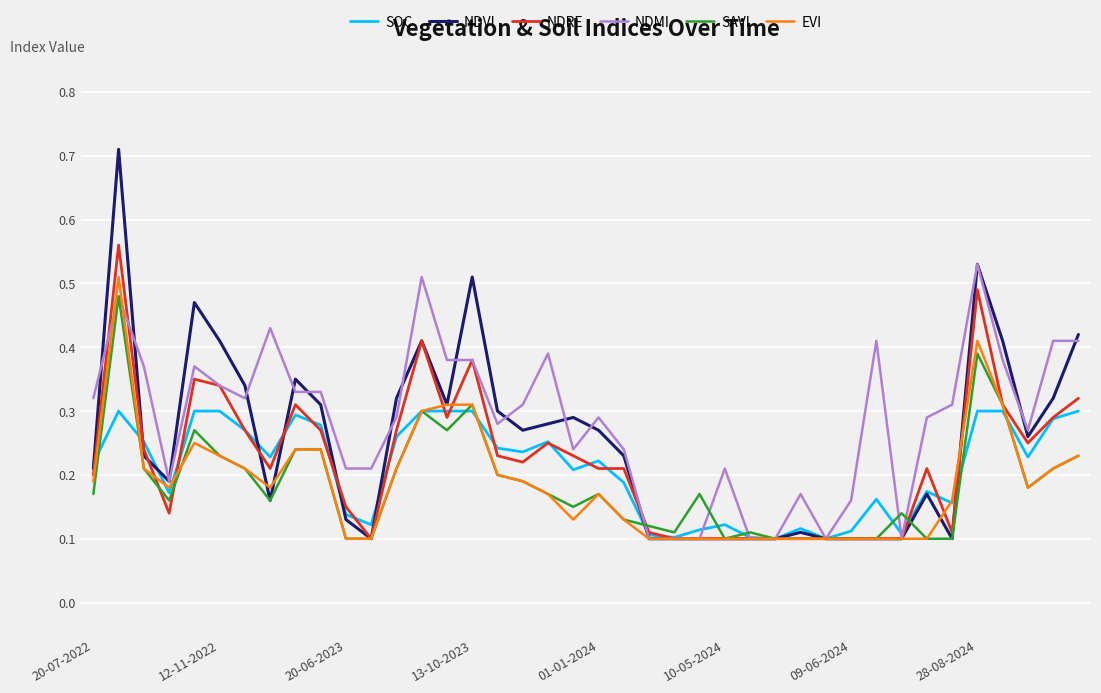

Which series has the largest range (max minus min)?

NDVI